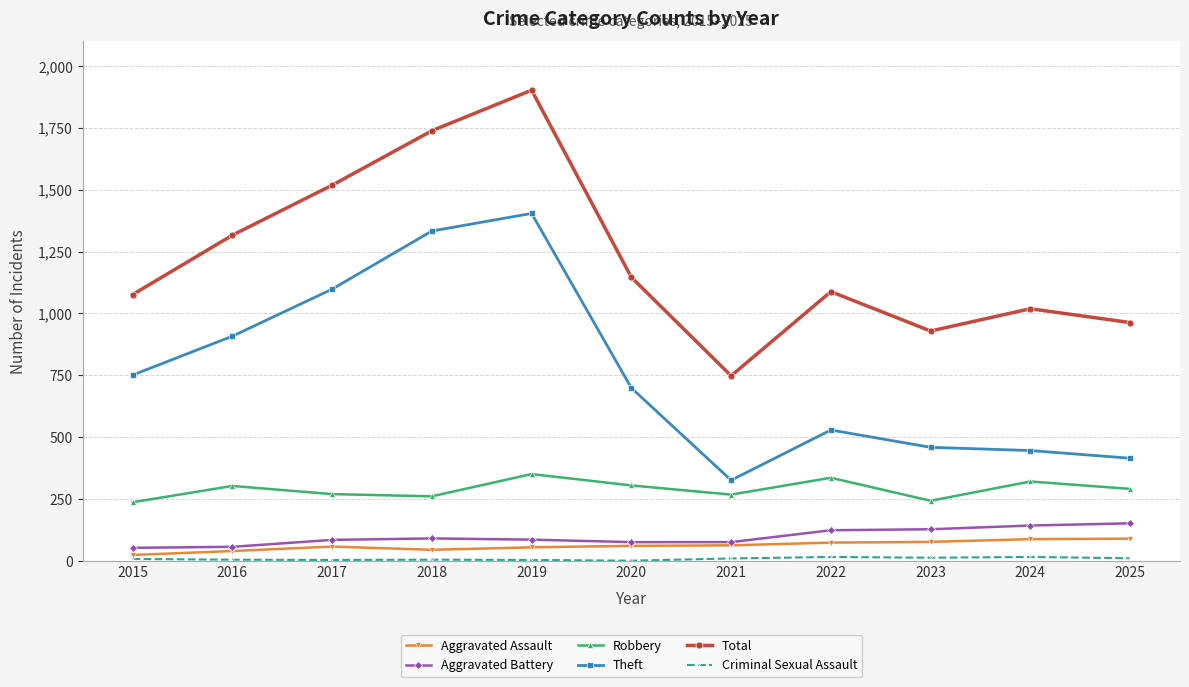

The value of Robbery at 2024 is 321. True or false?

True